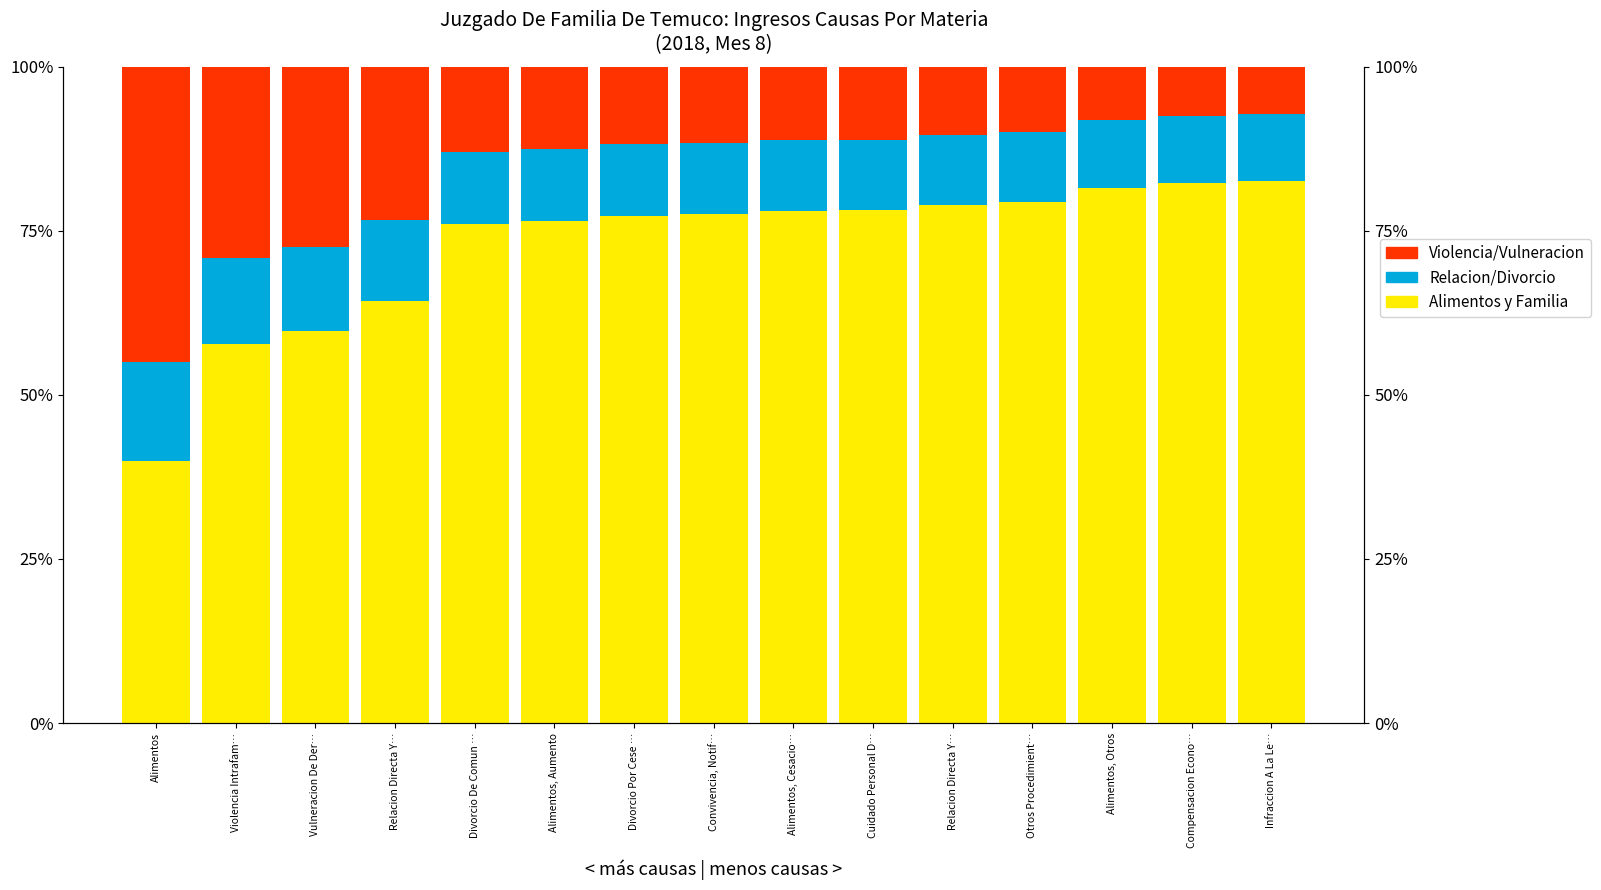

At which label is Violencia/Vulneracion closest to 0?

Infraccion A La Le…